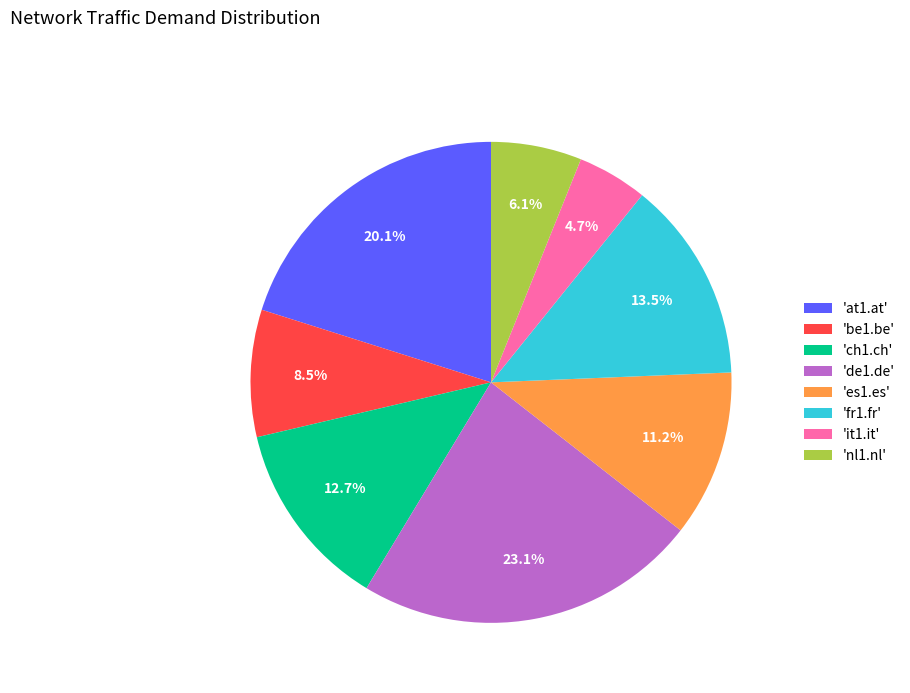

Approximately how many times larger is the value at 'be1.be' compared to 'it1.it'?

1.8